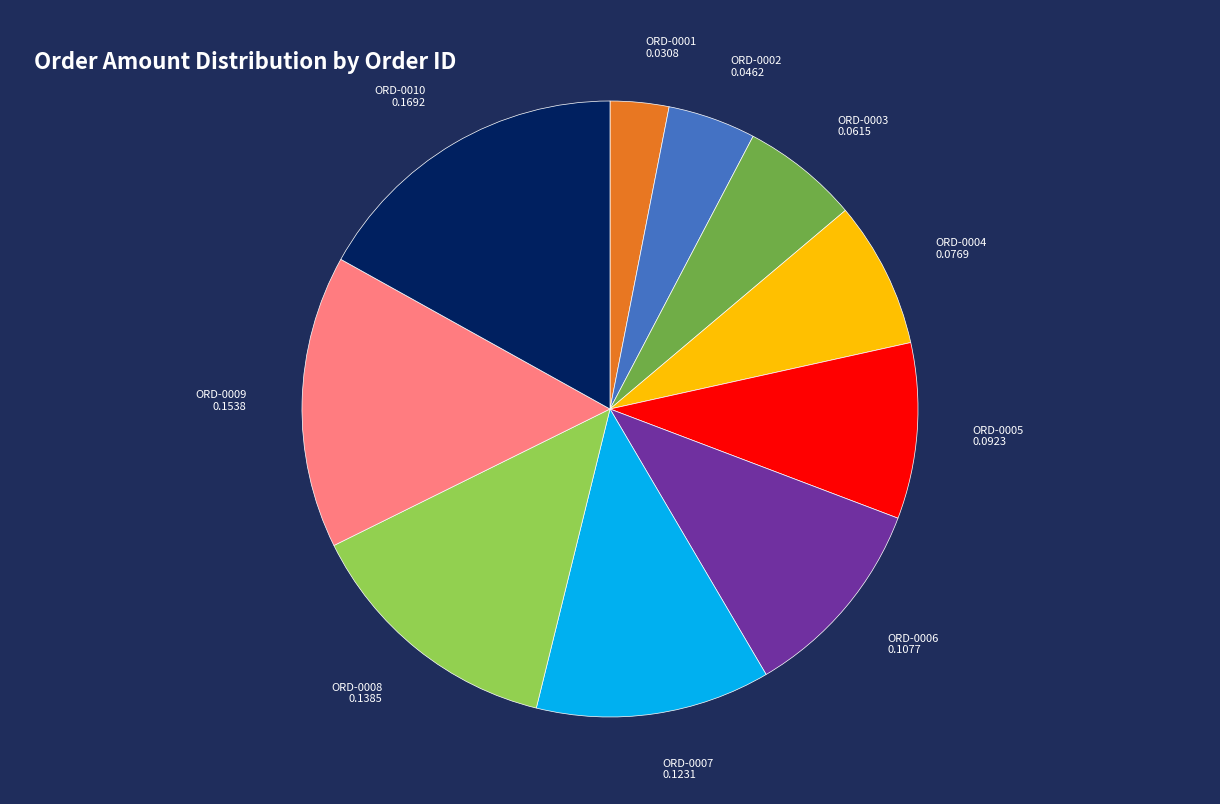

Does ORD-0005 0.0923 account for over 50% of the chart?

No